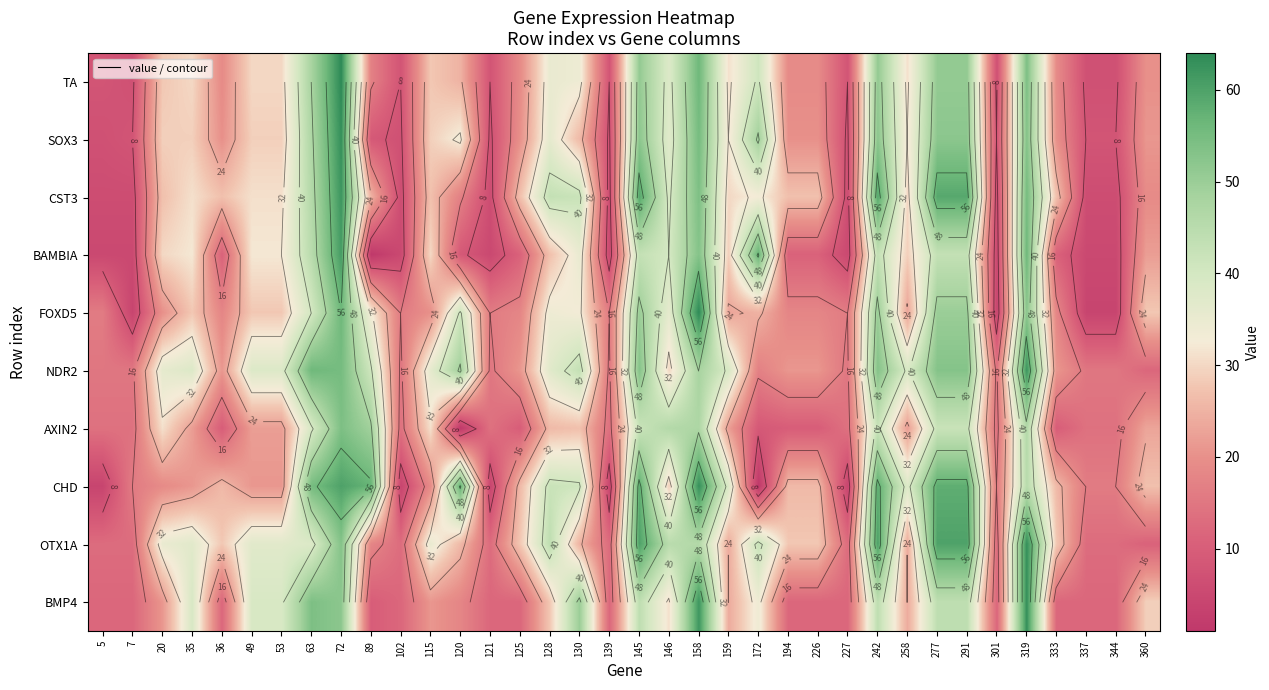

What is the approximate value of TA at 49?

30